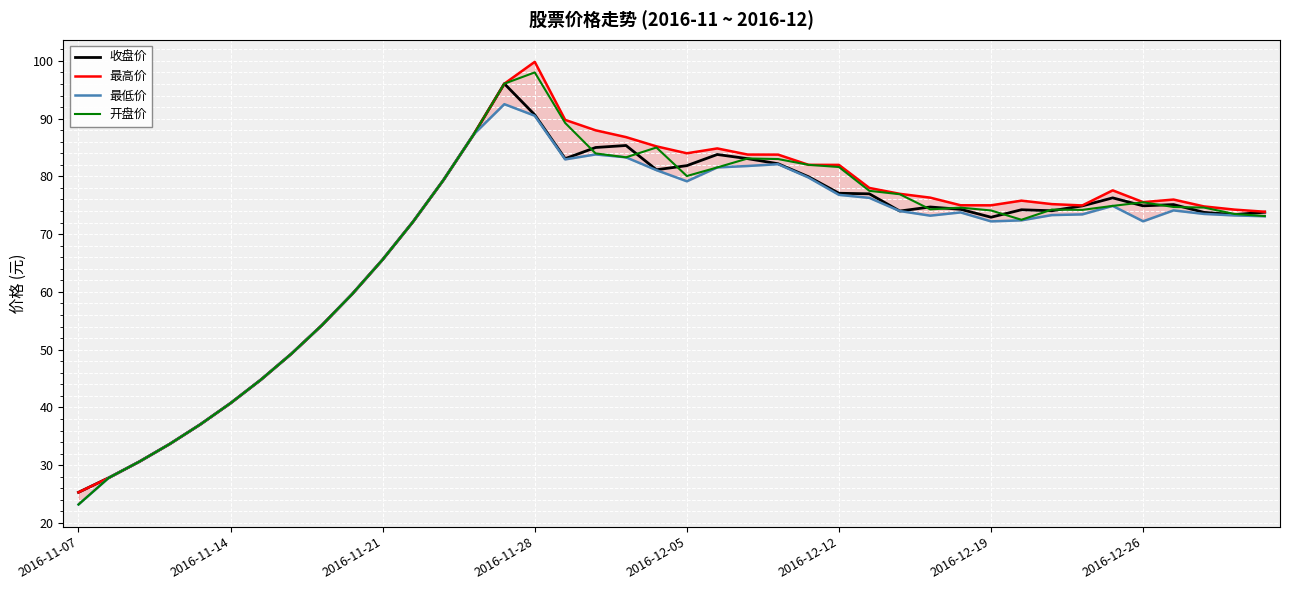

What is the minimum value for 收盘价?

25.3